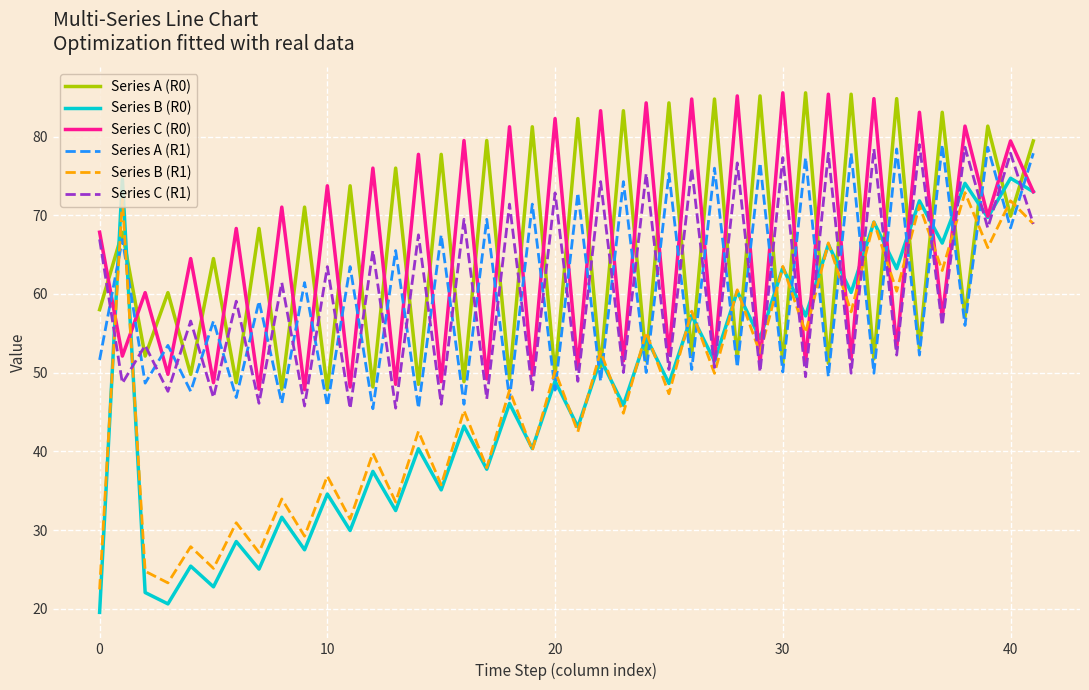

What is the minimum value shown in the chart?

19.5